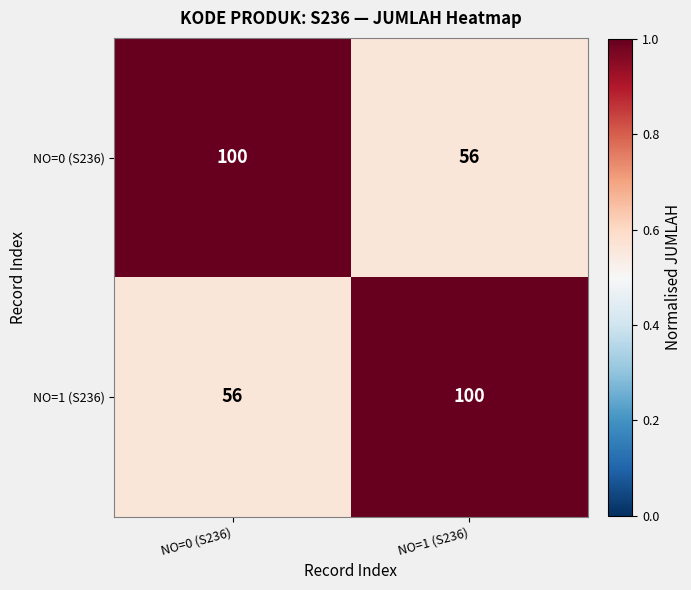

What is the total value across all series at NO=1 (S236)?

156